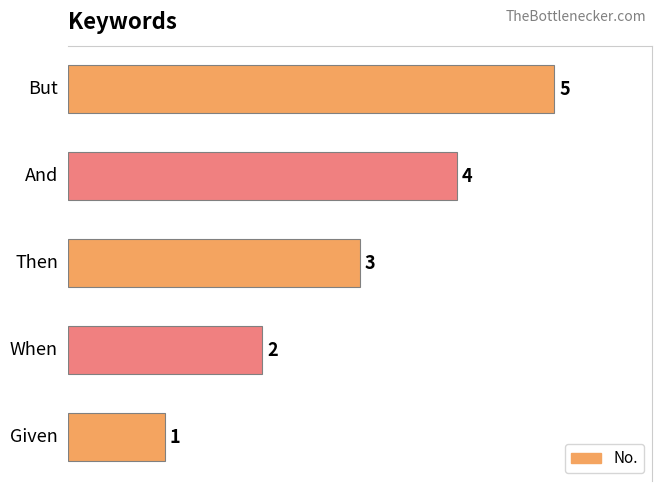

What is the maximum value shown in the chart?

5